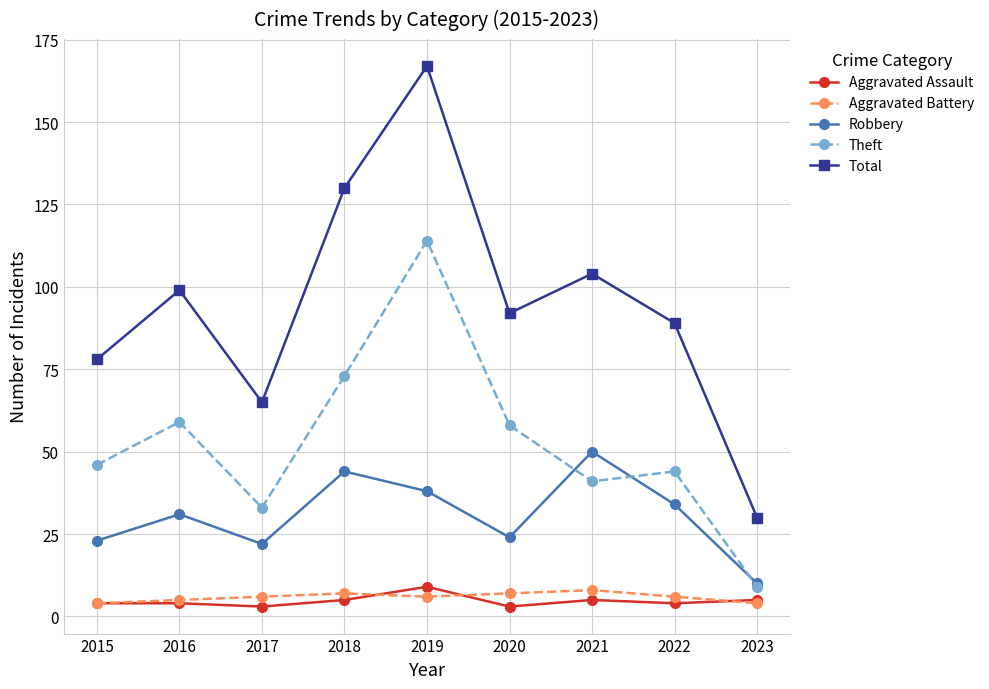

What is the total value across all series at 2023?

58